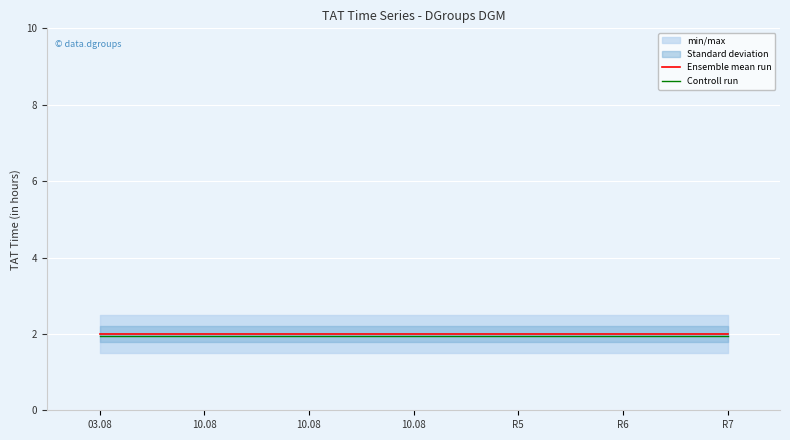

At R5, list the series in order from smallest to largest.

Controll run, Ensemble mean run